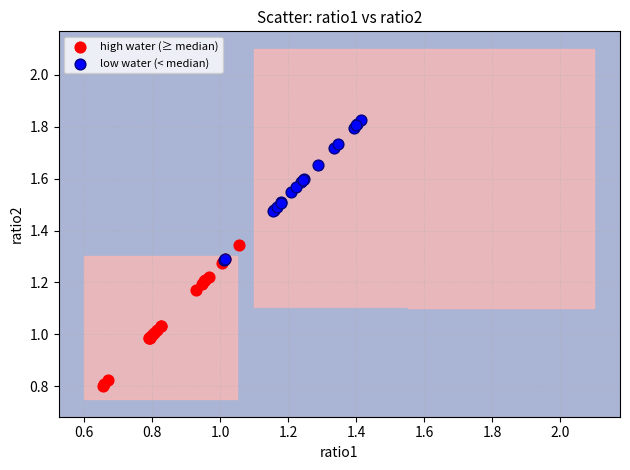

Which series reaches the minimum Y coordinate?

high water (≥ median)